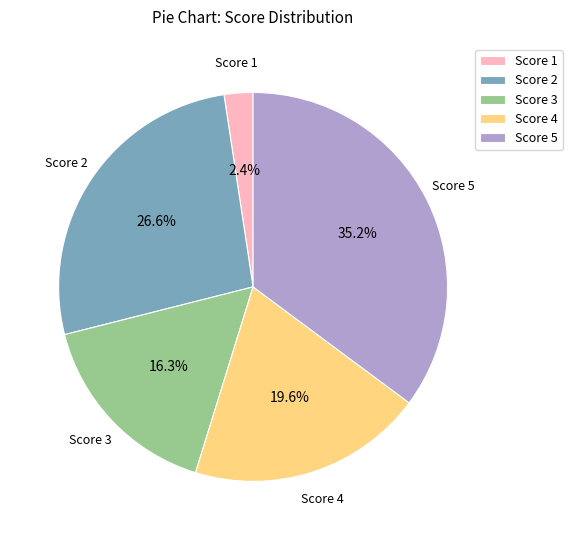

Combined, what portion of the pie is Score 5 and Score 2?

61.7%